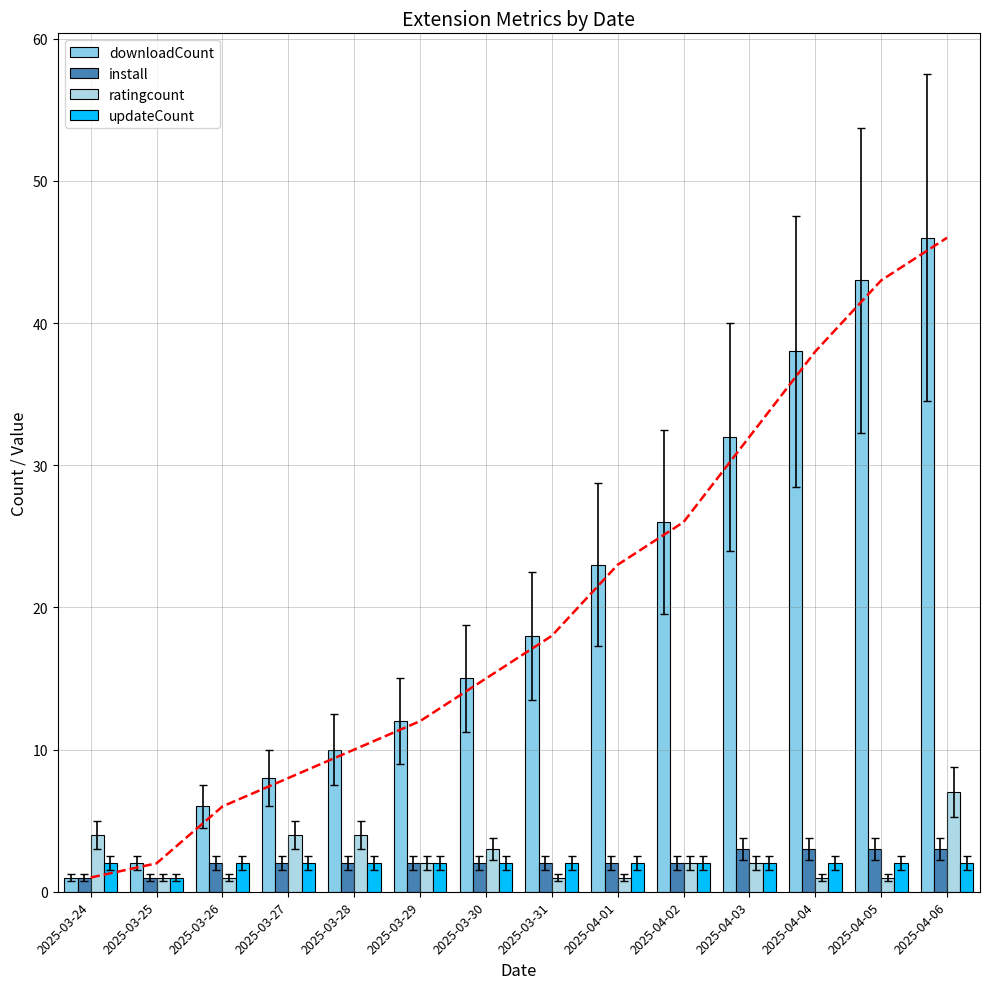

Which category has the lowest value in the downloadCount trend series?

2025-03-24